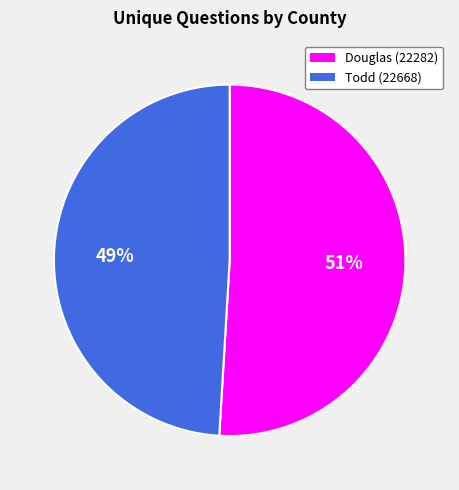

How many segments does this pie chart have?

2